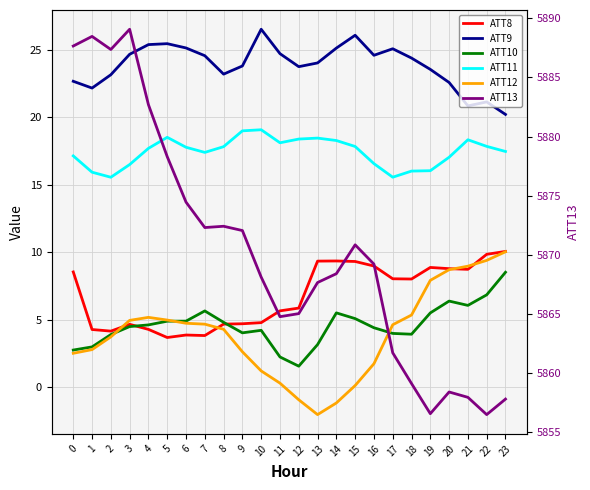

At how many categories does at least one series exceed 709?

24